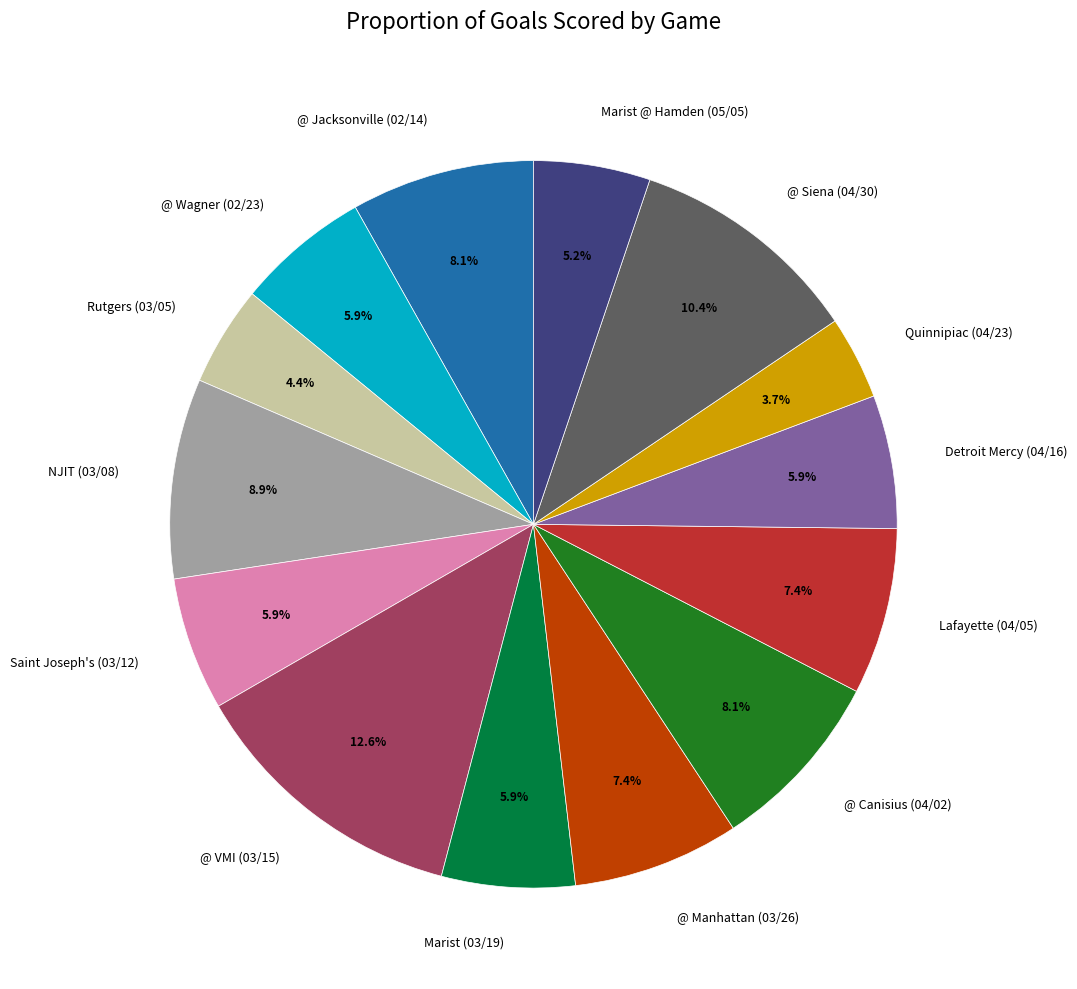

What percentage do Lafayette (04/05) and Quinnipiac (04/23) together represent?

11.1%